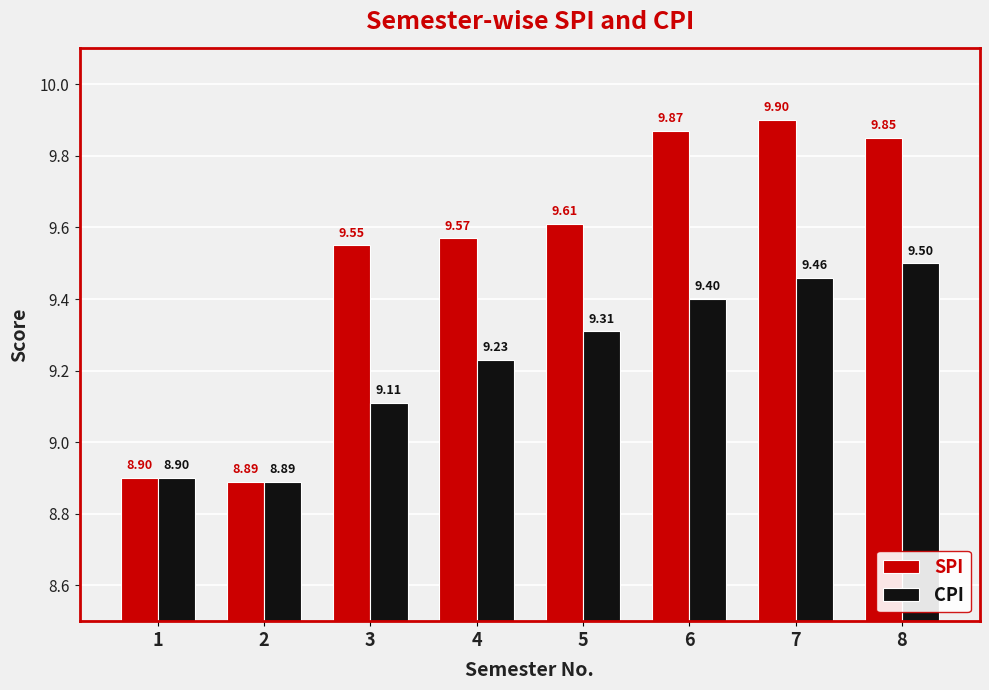

How many bars are there in each group?

2